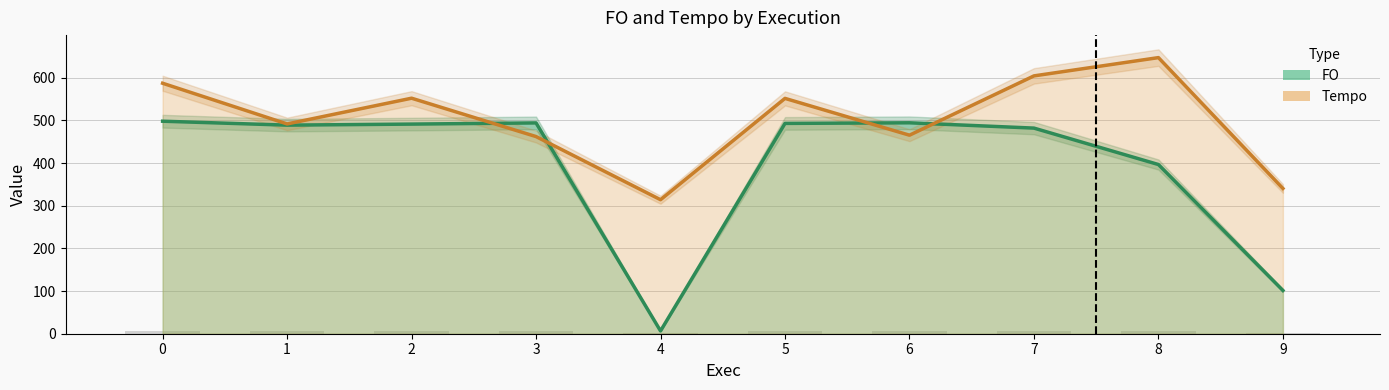

Read the Tempo value at 0.

587.0